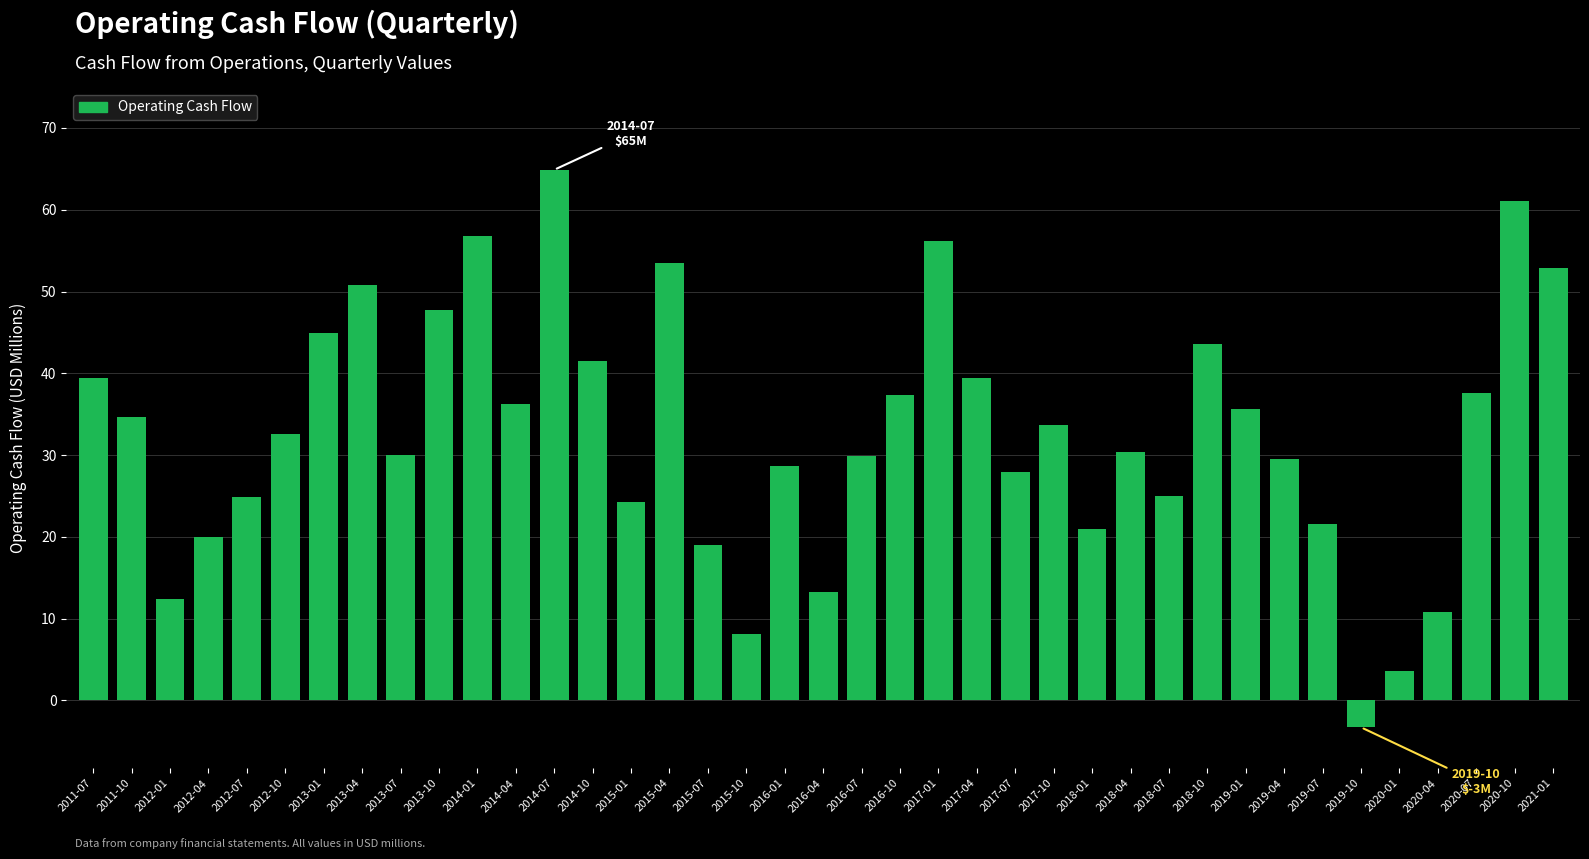

What is the approximate value at 2016-10?

37.3